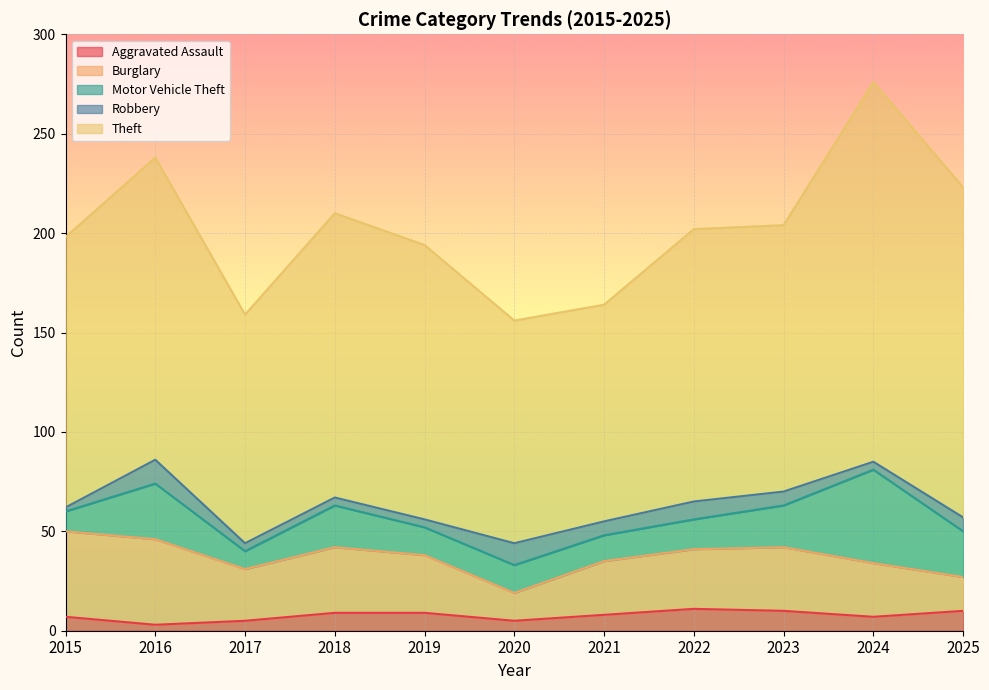

Between 2016 and 2019, which is larger?

2019